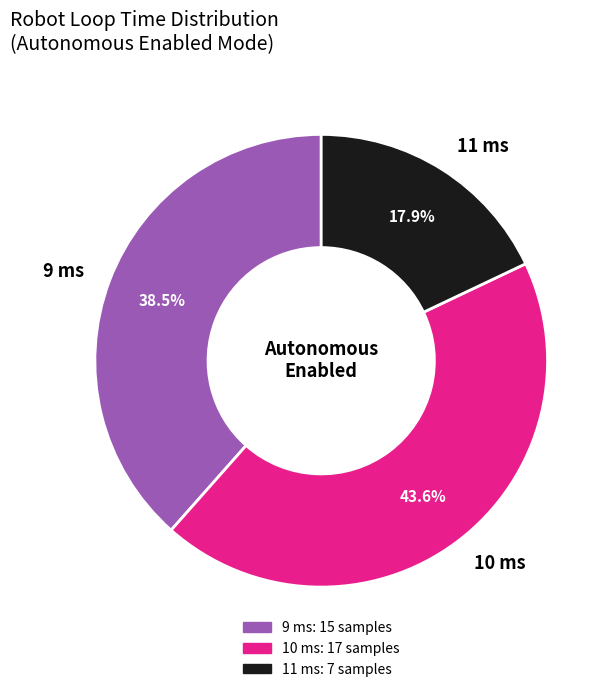

Rank the categories by value from highest to lowest.

10 ms, 9 ms, 11 ms